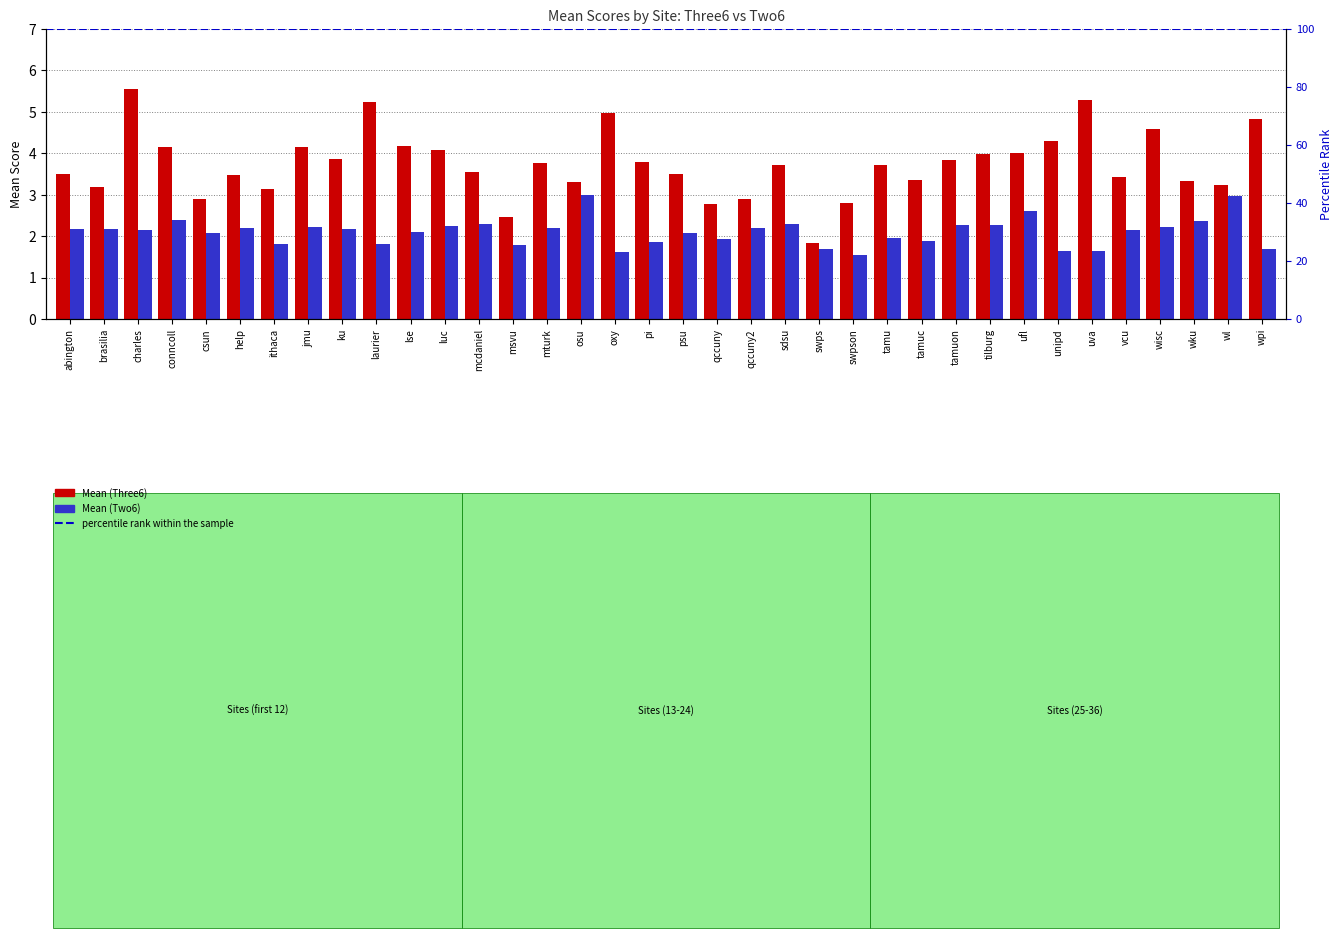

What is the difference between the second highest and minimum values in the Mean (Three6) series?

3.5